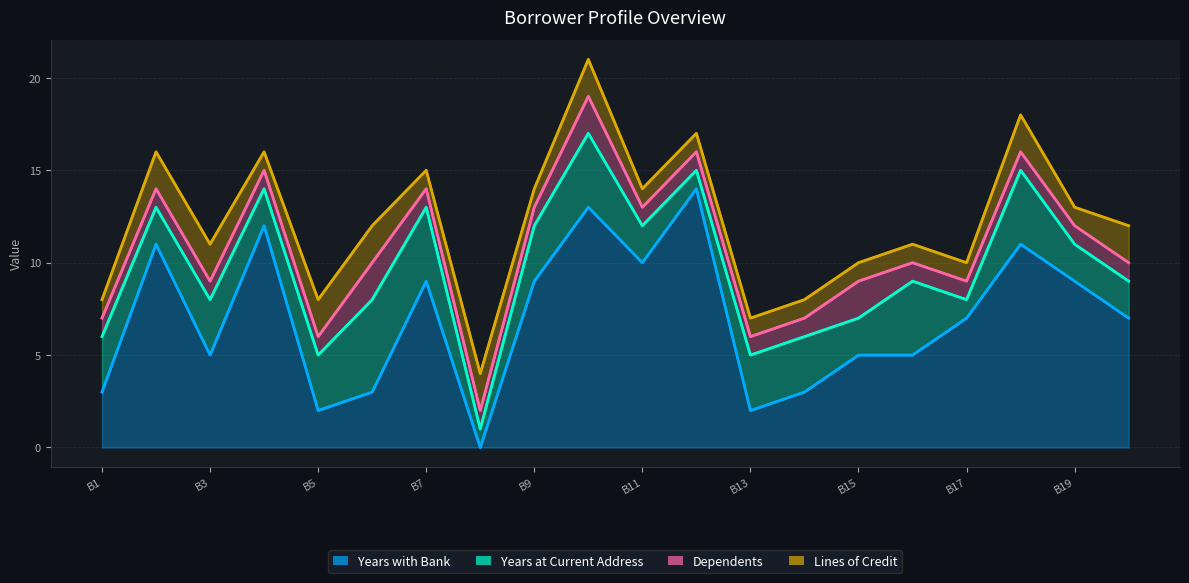

At which label does dependents reach its peak?

Borrower 6